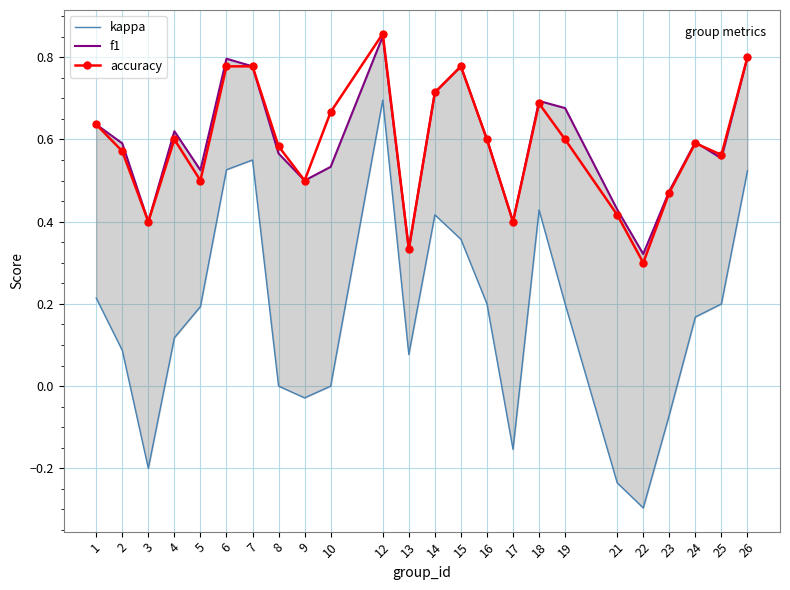

Reading left to right, list all the values displayed in this chart.

kappa: 0.2	0.1	-0.2	0.1	0.2	0.5	0.6	0.0	-0.0	0.0	0.7	0.1	0.4	0.4	0.2	-0.2	0.4	0.2	-0.2	-0.3	-0.1	0.2	0.2	0.5
f1: 0.6	0.6	0.4	0.6	0.5	0.8	0.8	0.6	0.5	0.5	0.9	0.3	0.7	0.8	0.6	0.4	0.7	0.7	0.4	0.3	0.5	0.6	0.6	0.8
accuracy: 0.6	0.6	0.4	0.6	0.5	0.8	0.8	0.6	0.5	0.7	0.9	0.3	0.7	0.8	0.6	0.4	0.7	0.6	0.4	0.3	0.5	0.6	0.6	0.8